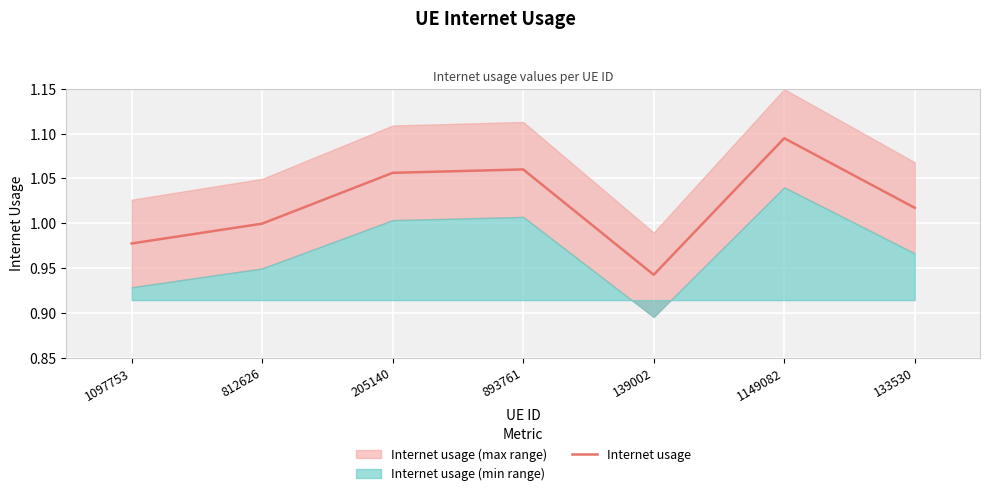

What position from the left is 812626?

2